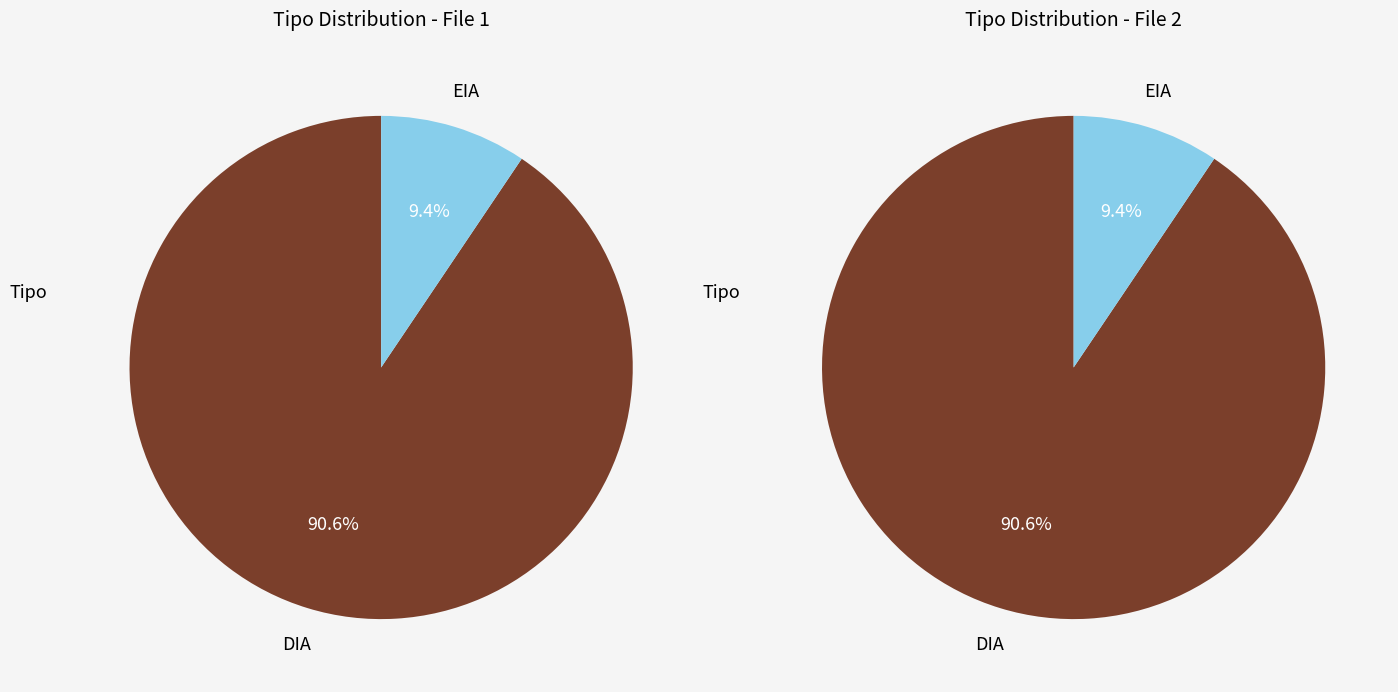

True or false: EIA accounts for 9% of the total.

True